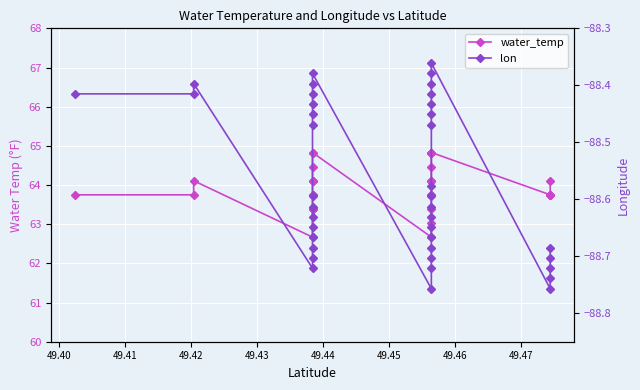

True or false: lon has more than 2 interior local peaks.

True